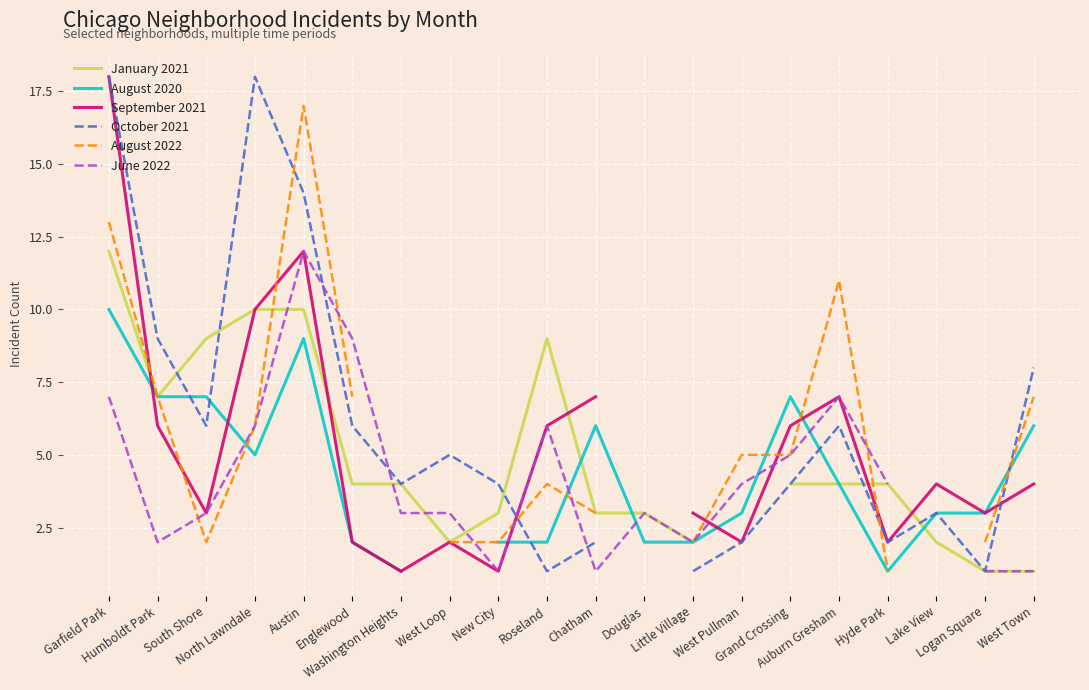

Read the August 2020 value at Austin.

9.0